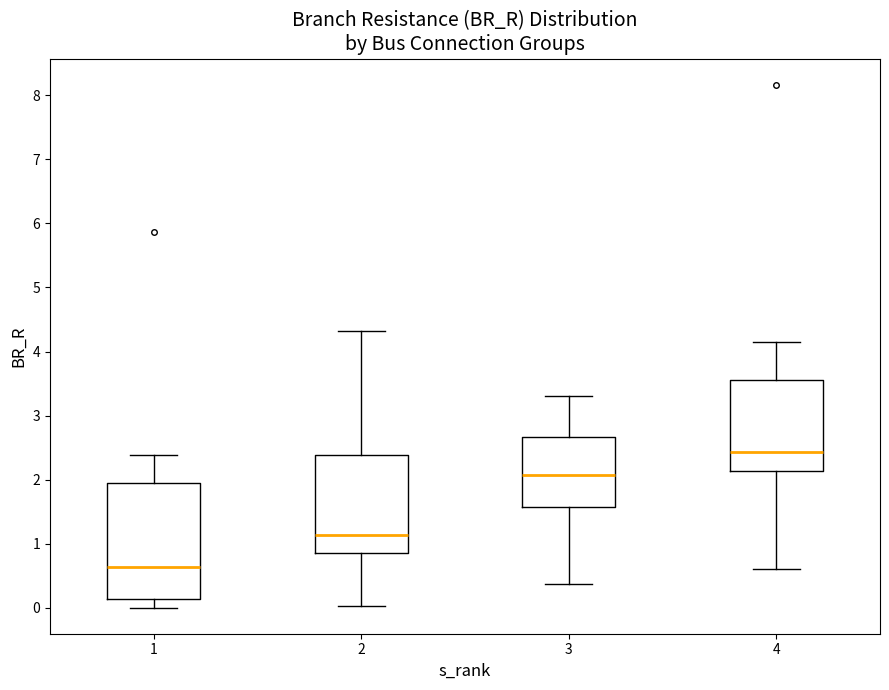

Reading left to right, read every box against the y-axis: the position of its median line, the range the box covers, and the ends of its whiskers. The values are not printed on the chart, so give them approximately, as read against the axis.

1: median 0.6, box 0.1 to 1.9, whiskers 0.0 to 2.4
2: median 1.1, box 0.8 to 2.4, whiskers 0.0 to 4.3
3: median 2.1, box 1.6 to 2.7, whiskers 0.4 to 3.3
4: median 2.4, box 2.1 to 3.6, whiskers 0.6 to 4.1